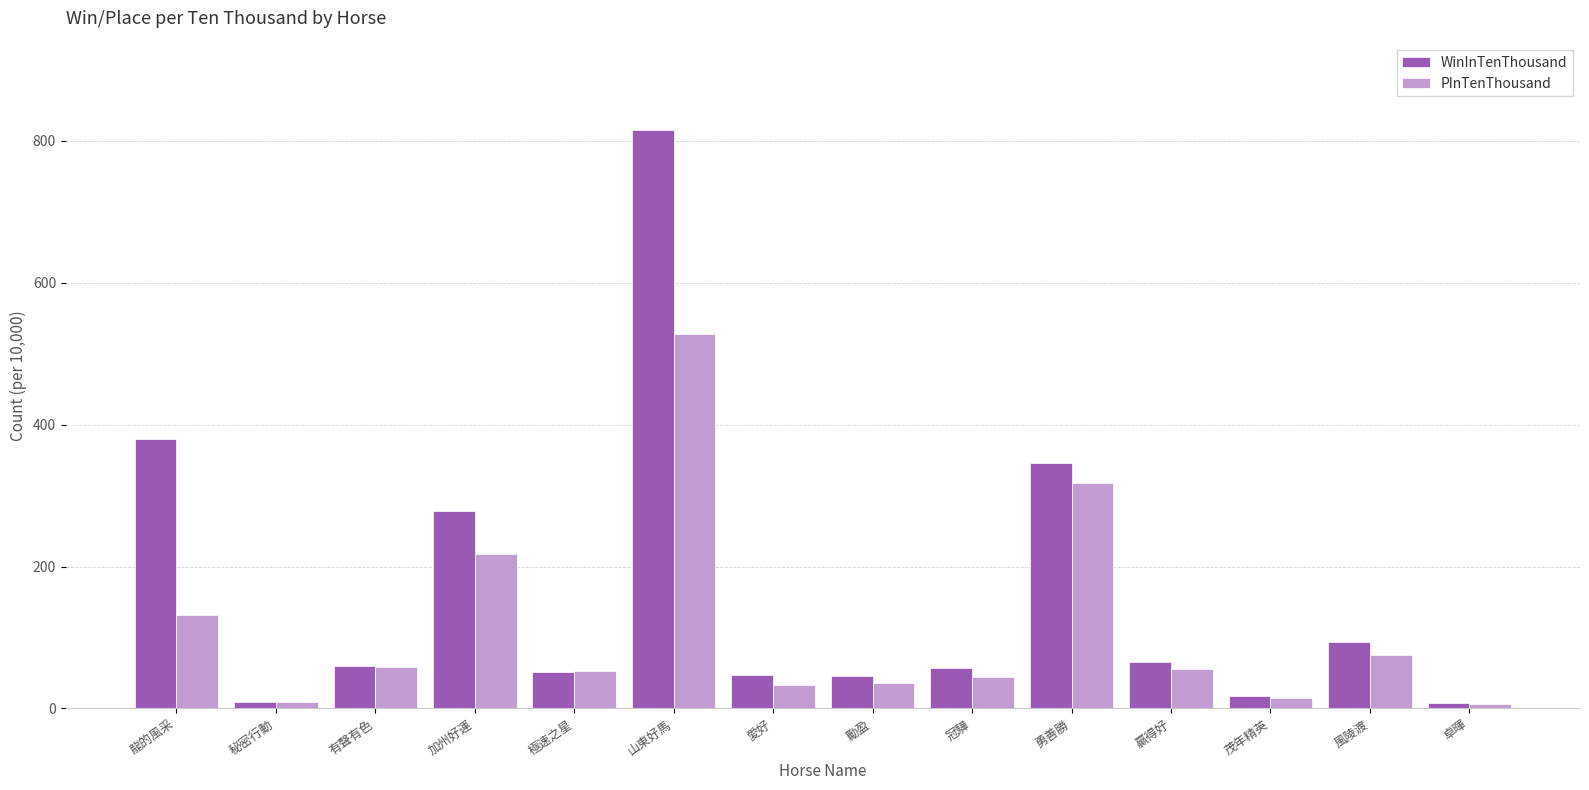

True or false: WinInTenThousand has a value of 380 at 龍的風采.

True